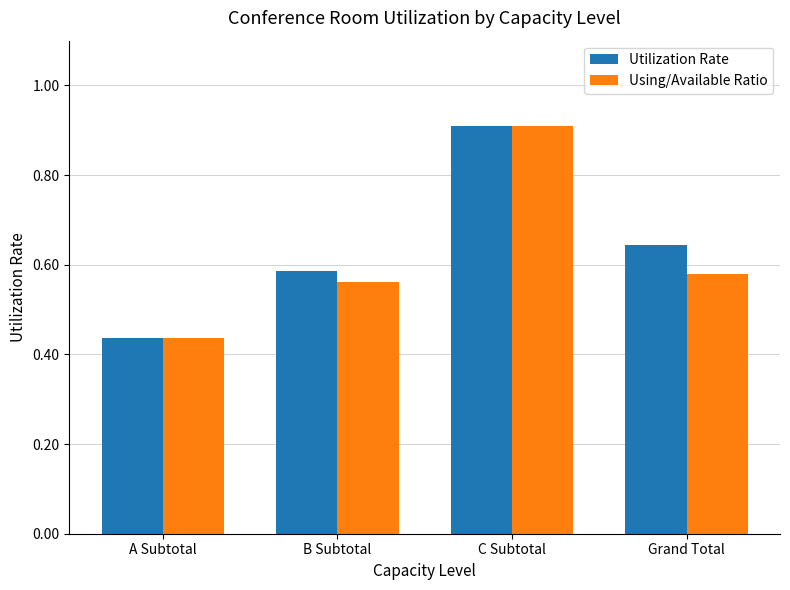

Where is Using/Available Ratio nearest to the value 0?

A Subtotal